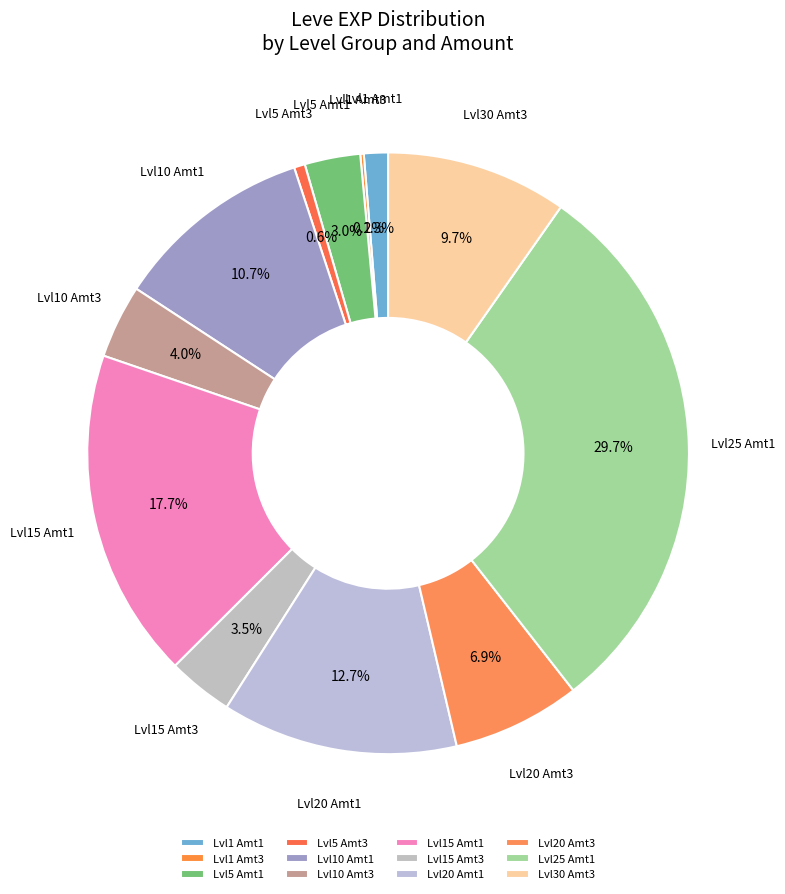

What is the largest slice in the pie chart?

Lvl25 Amt1